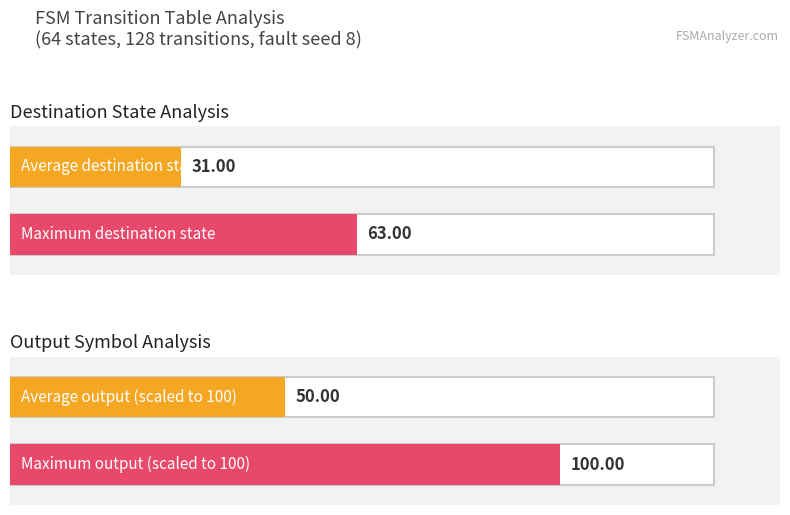

Count the output_symbol values in the range 0 to 1.

16